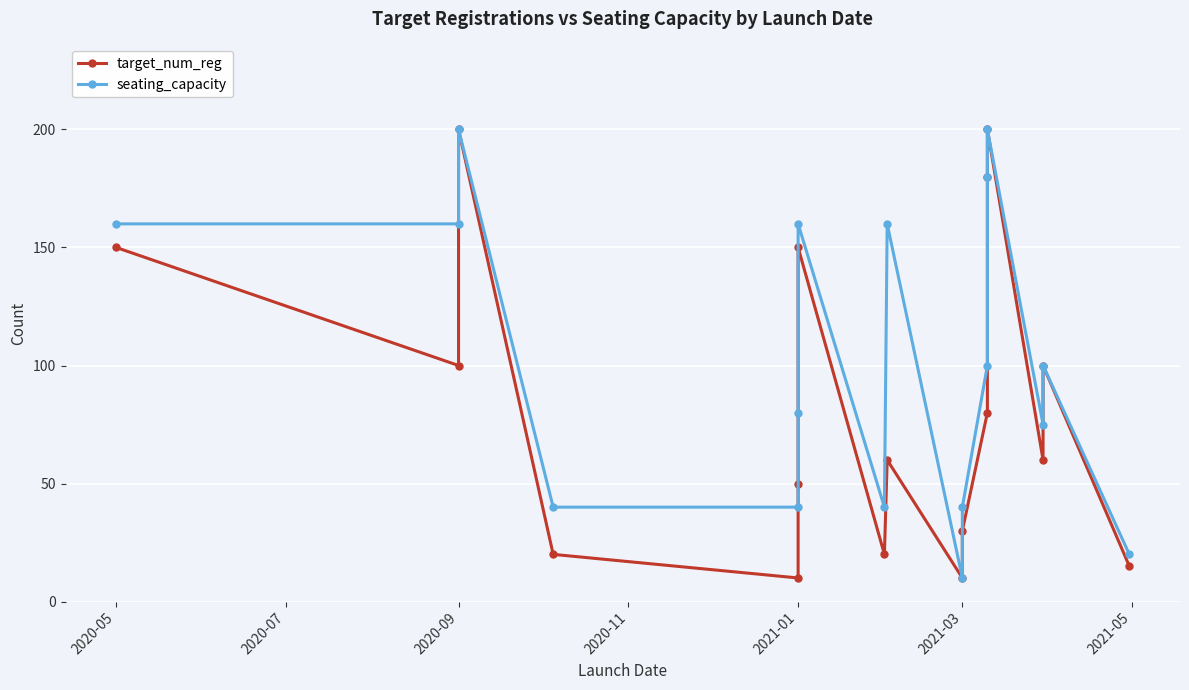

What are all the series names shown in the legend?

target_num_reg, seating_capacity